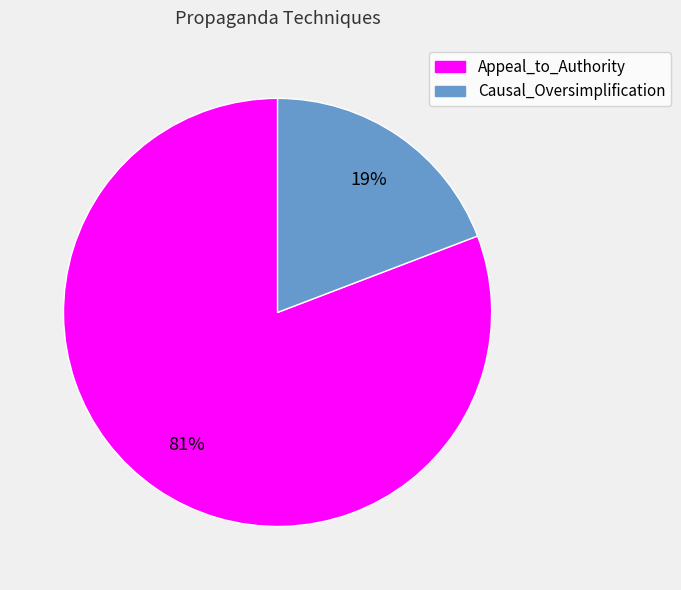

How many slices are in this pie chart?

2